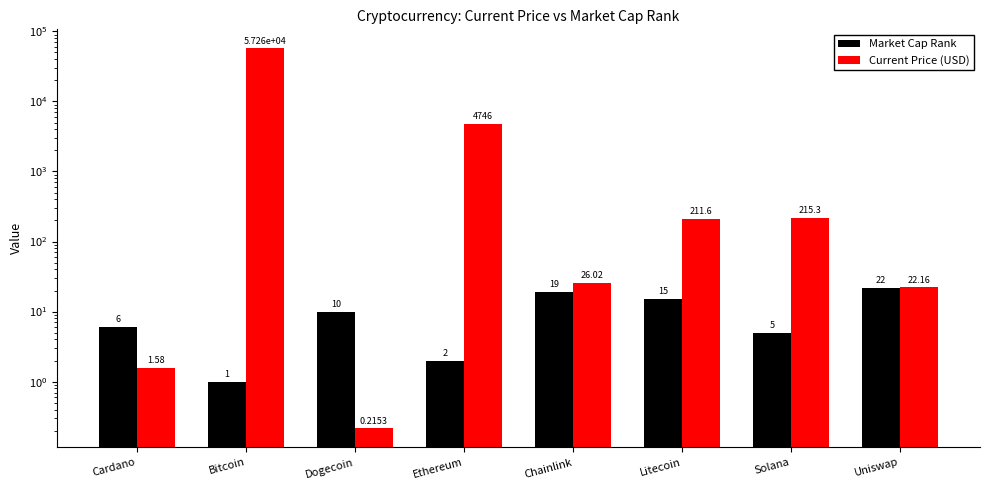

At which label does Market Cap Rank reach its minimum?

Bitcoin